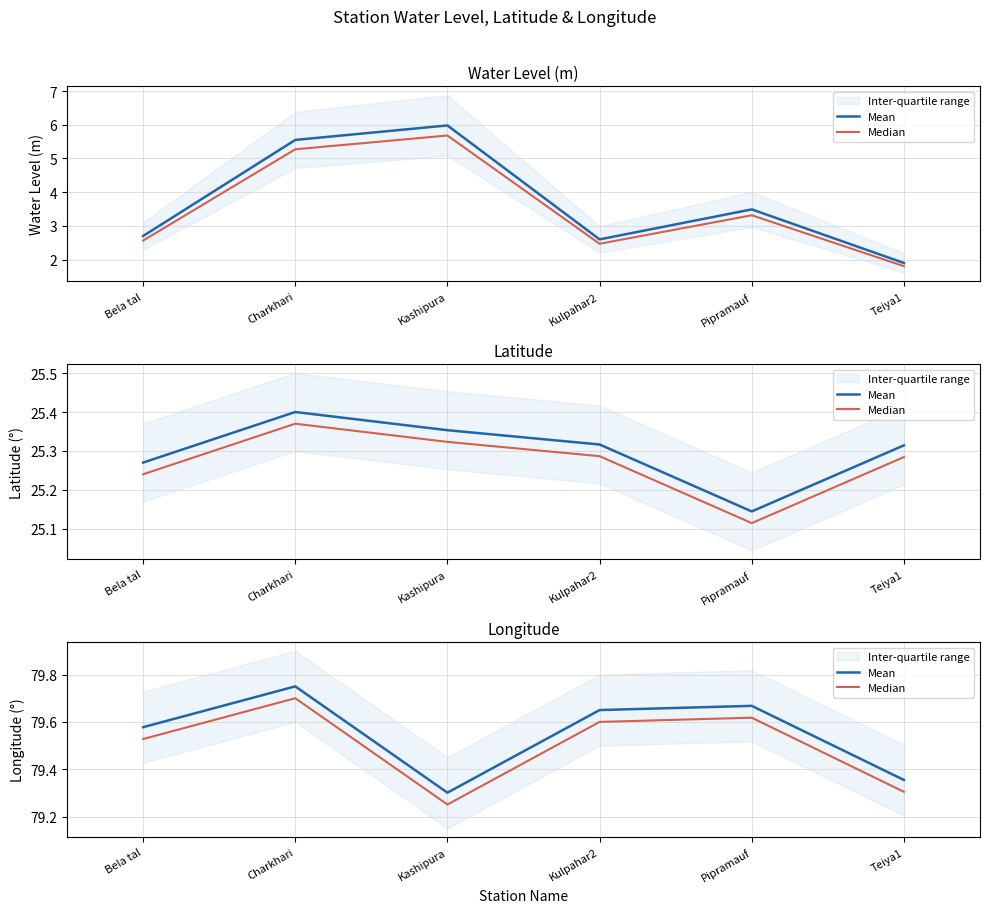

Read the Mean value at Kashipura.

79.3